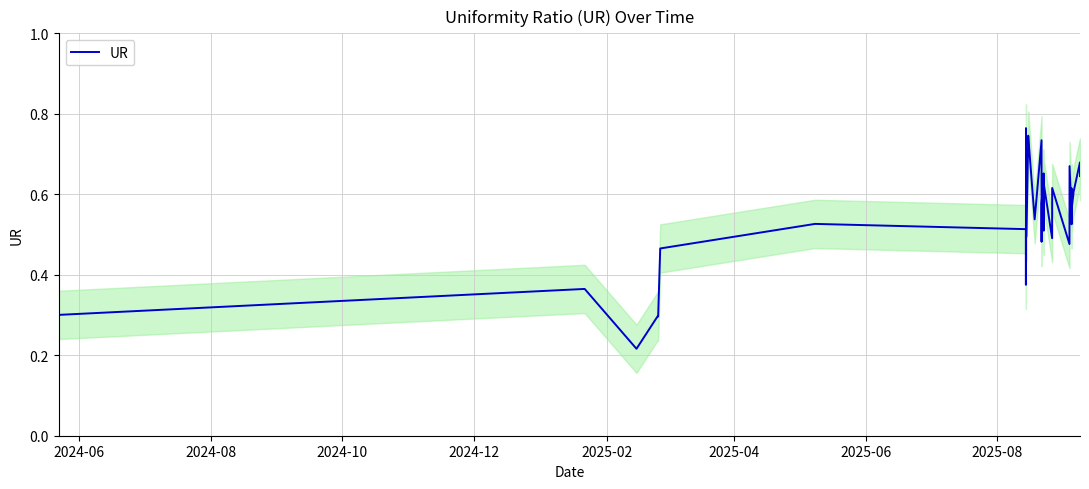

What is the sum of all values?

20.9